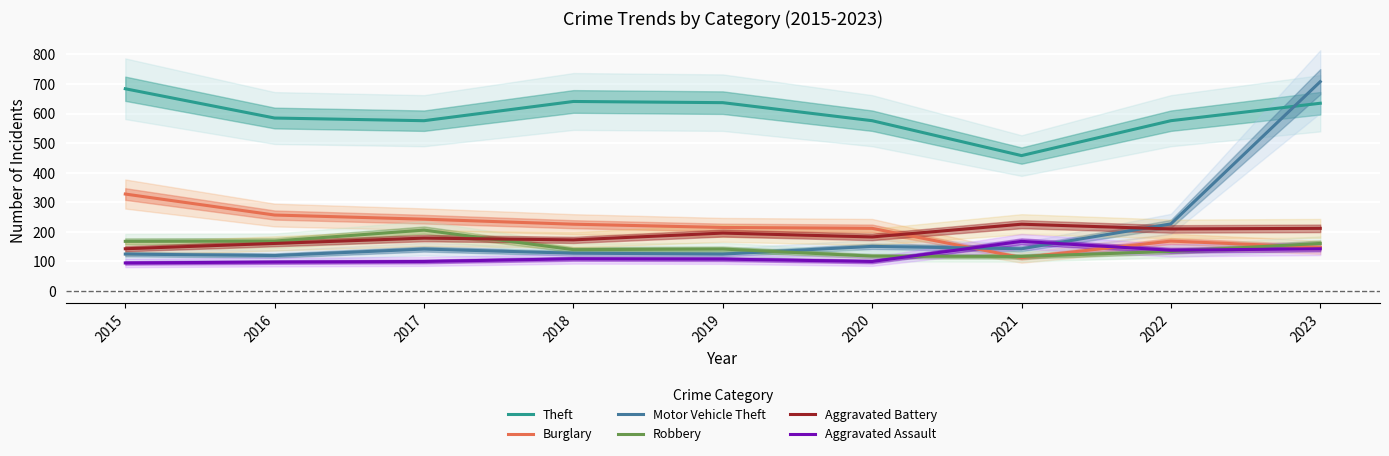

What is the value of the Motor Vehicle Theft point at the 3rd from the left?

142